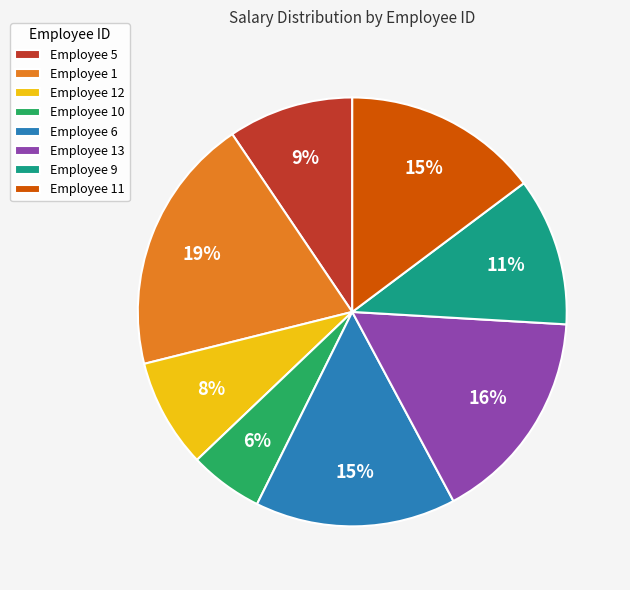

Does any single category account for the majority?

No